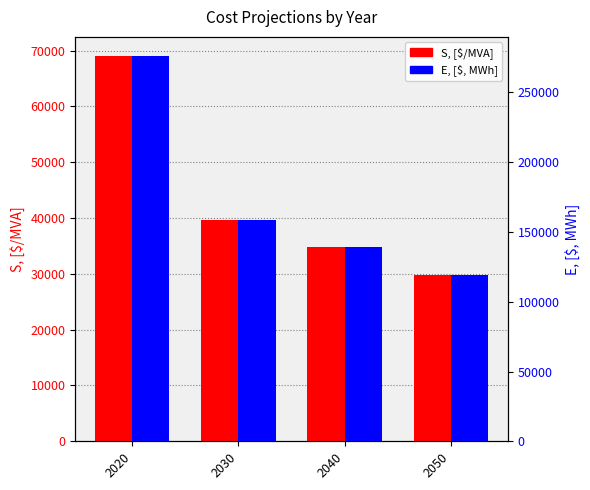

How many groups of bars are there?

4